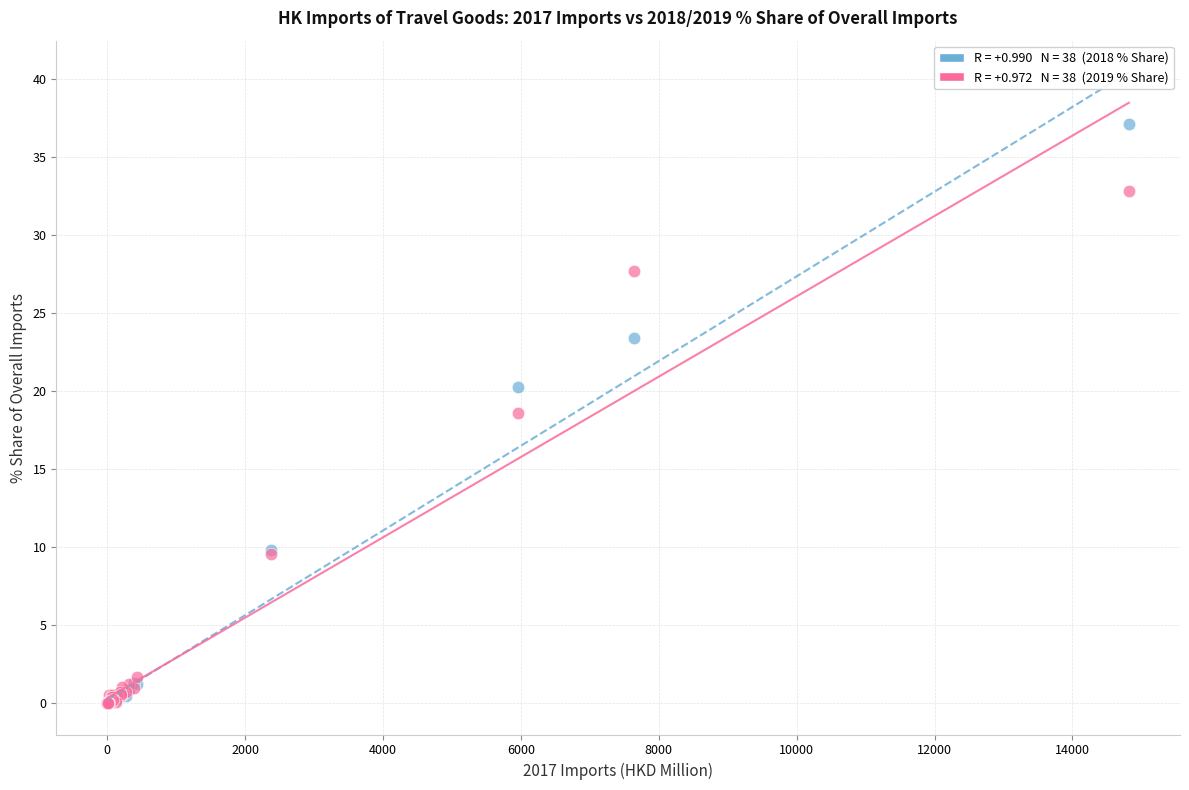

Across all series, what Y value is closest to 18?

18.6